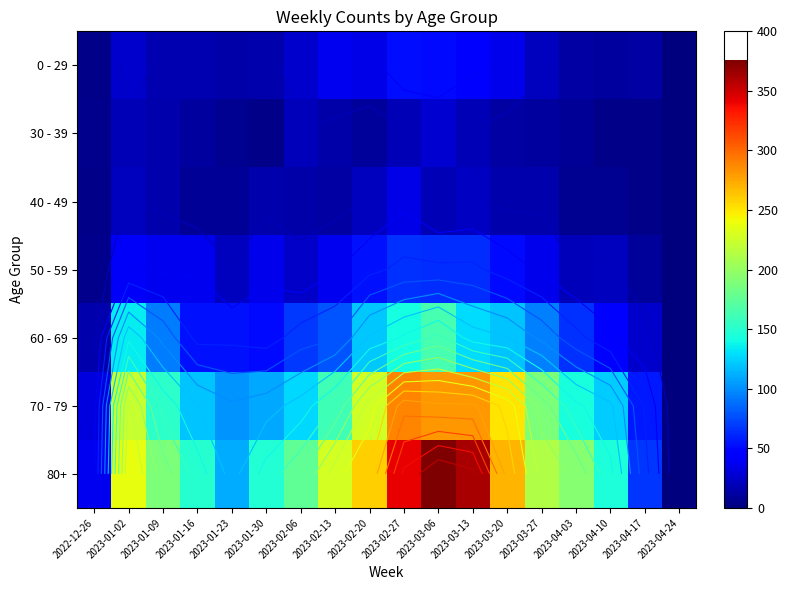

List the series in order of their peak value, highest first.

80+, 70 - 79, 60 - 69, 50 - 59, 0 - 29, 40 - 49, 30 - 39